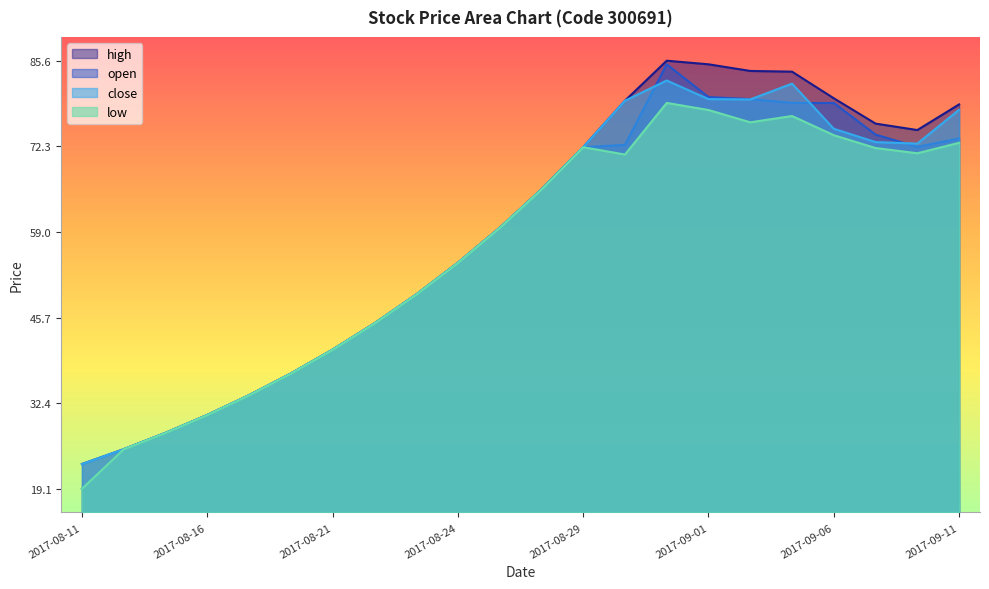

The close series shows 86.6 at 2017-08-30. True or false?

True